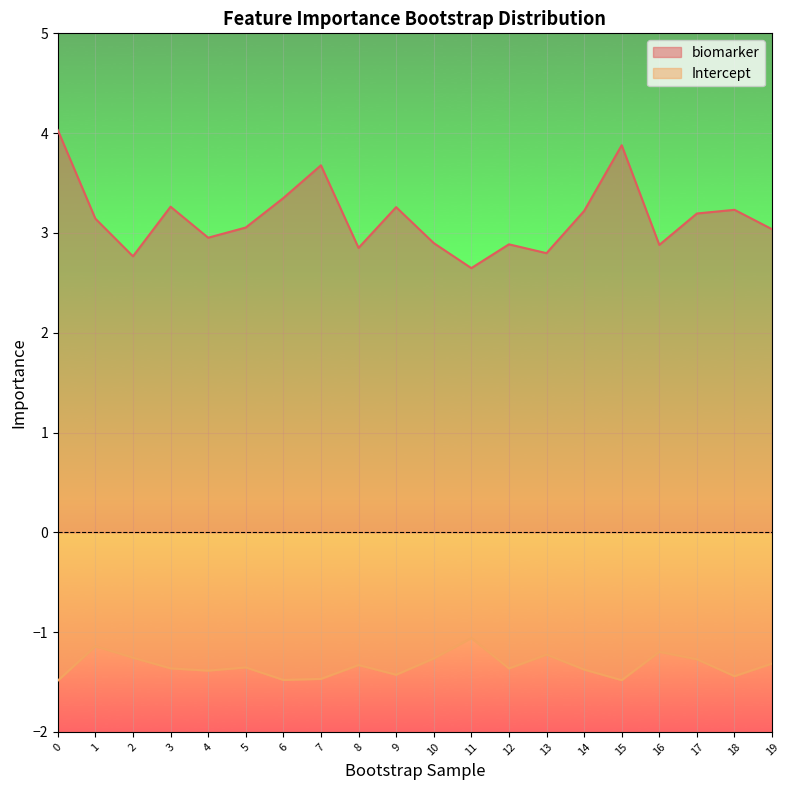

What value does the biomarker series have at 13?

2.8